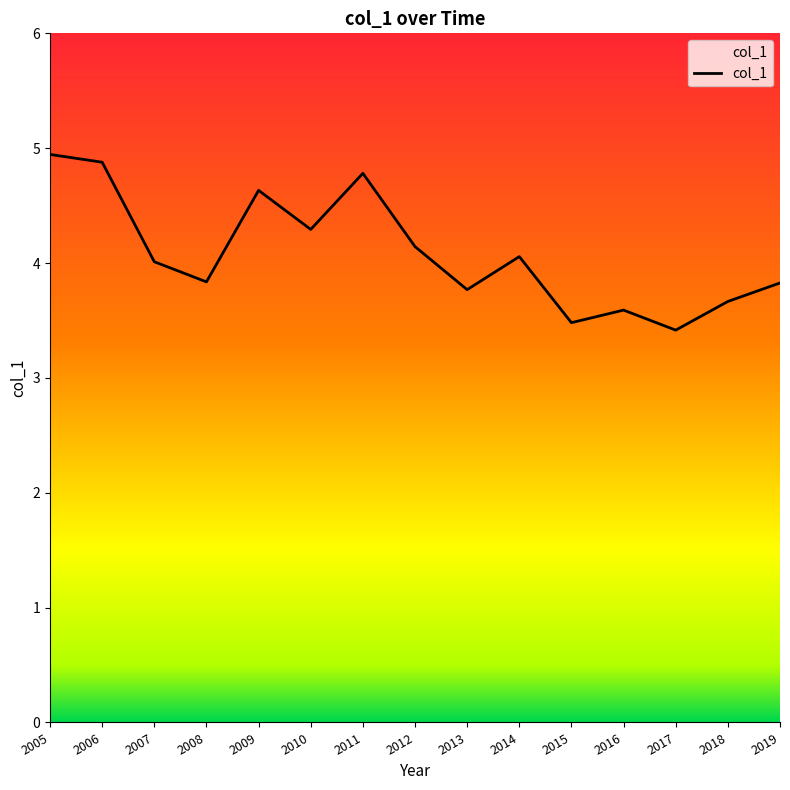

What is the difference between the values at 2009 and 2008?

0.8